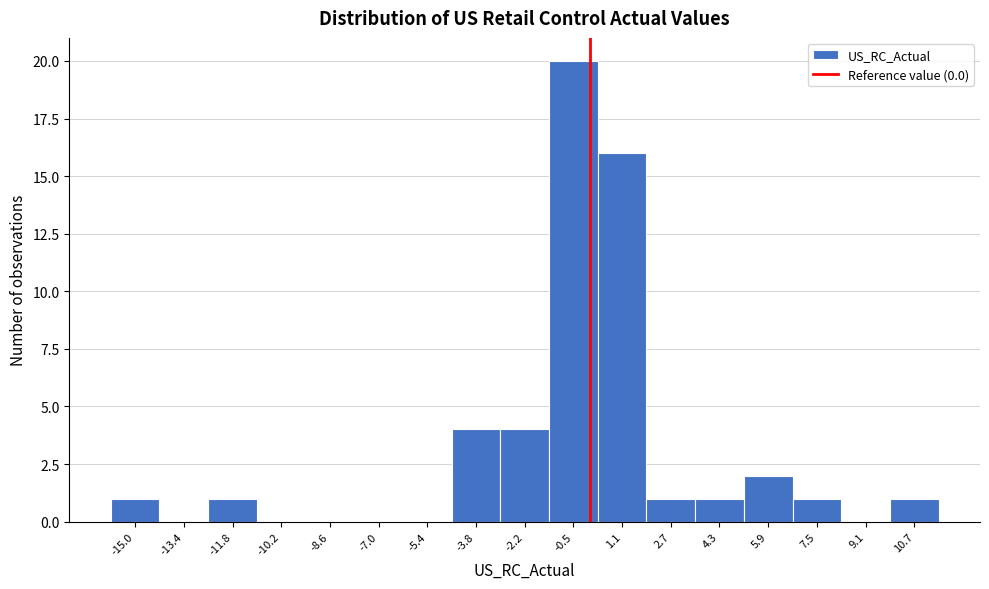

How tall is the bar that spans -4.6 to -3.0 on the x-axis? Neither the bar edges nor the heights are printed on the chart, so give them approximately, as read against the axes.

4